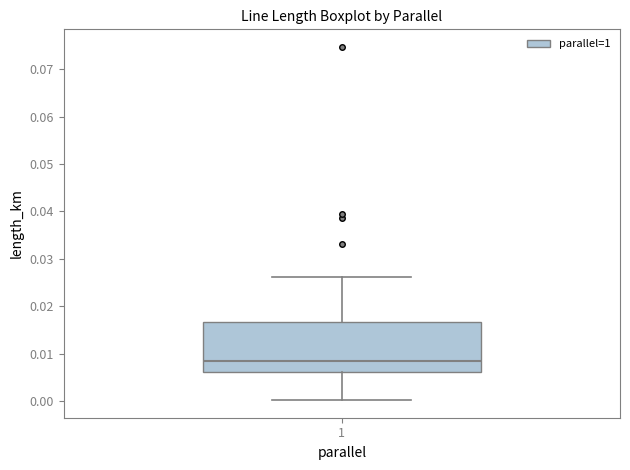

Read this box plot against the y-axis: the position of the median line, the range covered by the box, and the ends of both whiskers. The values are not printed on the chart, so give them approximately, as read against the axis.

median 0.008, box 0.006 to 0.017, whiskers 0.000 to 0.026